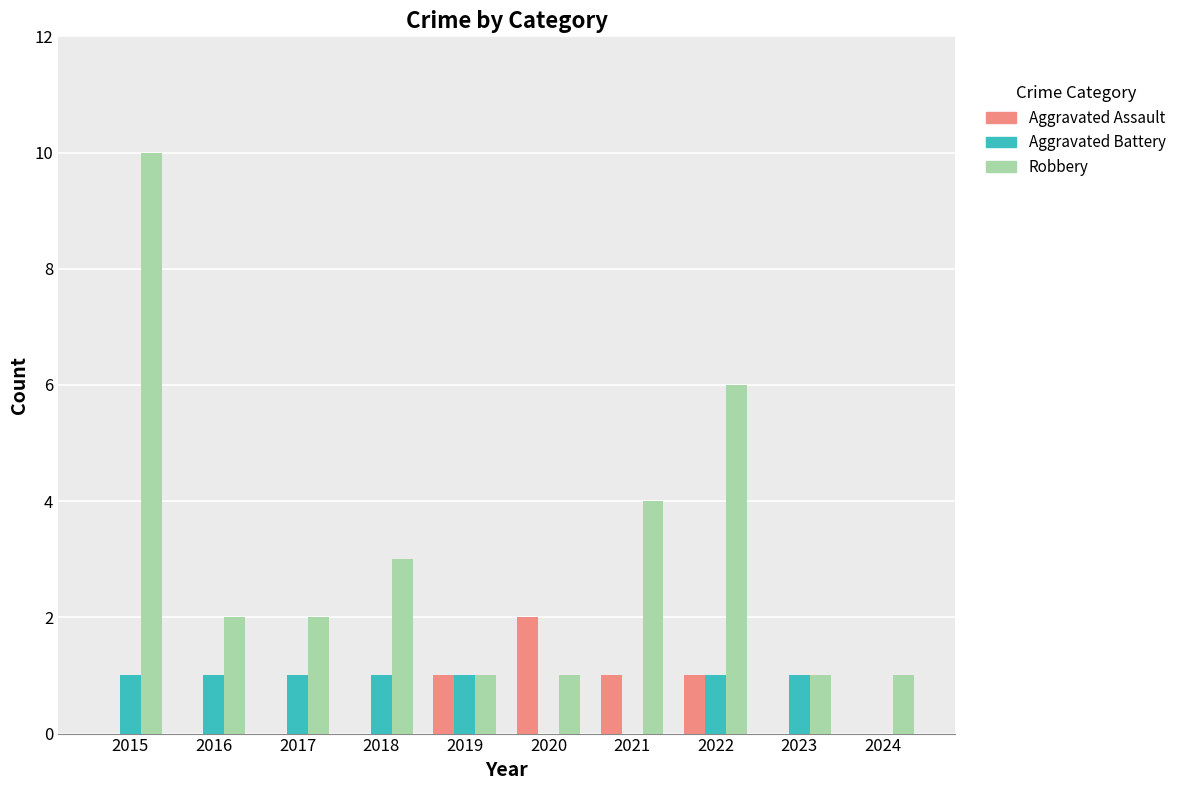

How many distinct data groups are displayed?

3